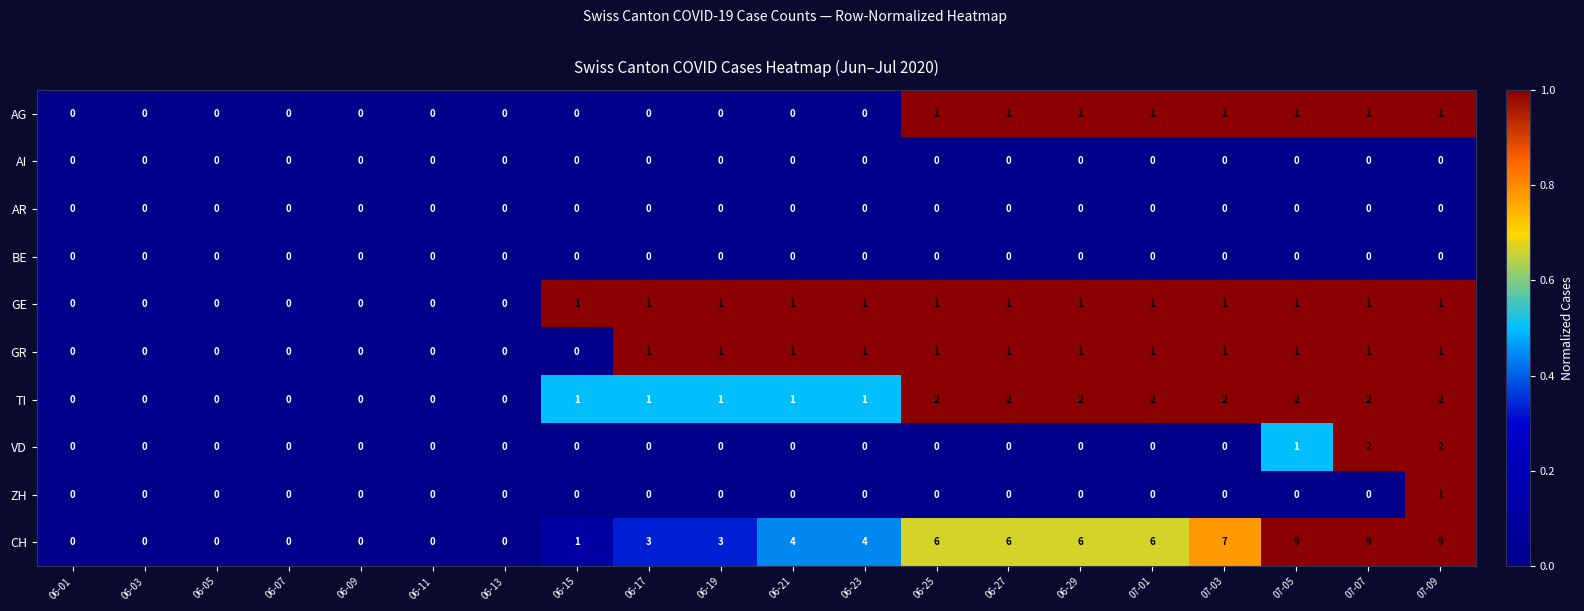

How many data points does each series have?

20